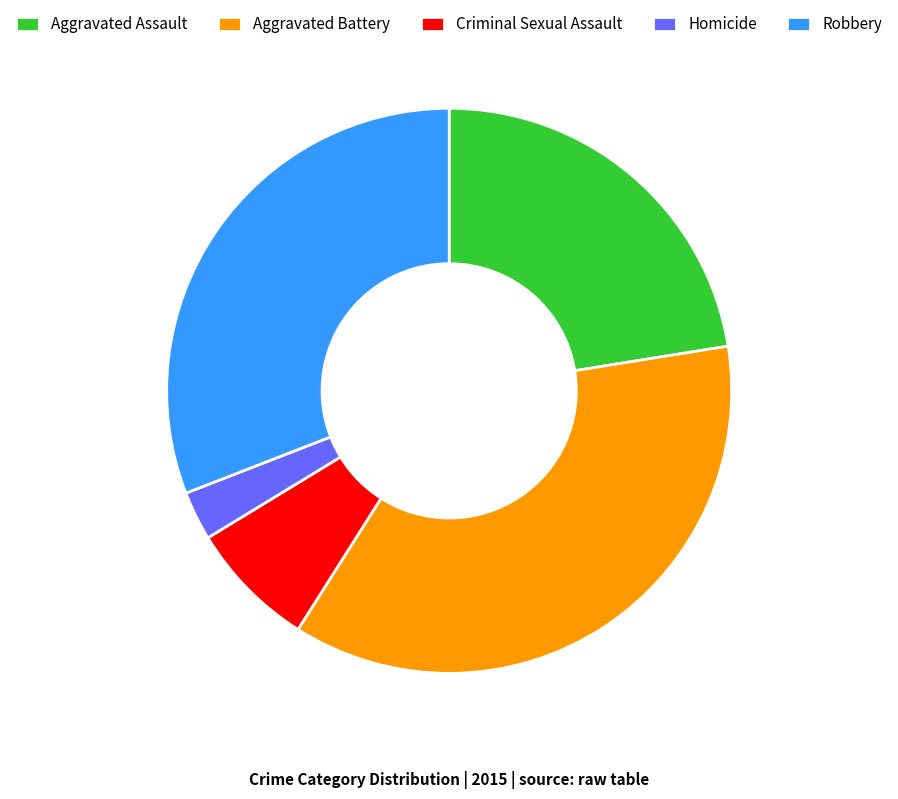

How many segments does this pie chart have?

5